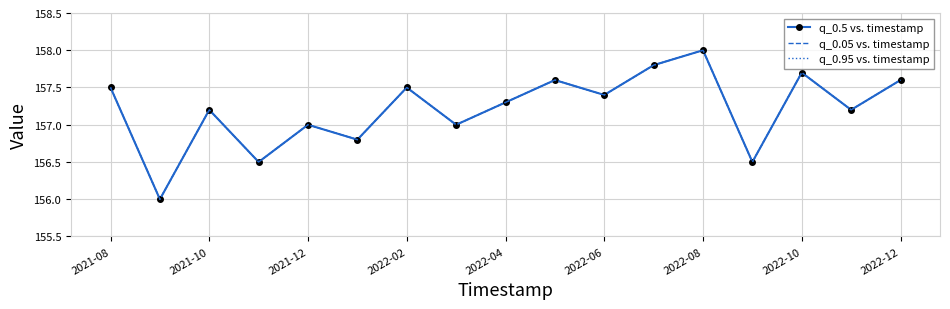

True or false: q_0.95 vs. timestamp has more than 1 points higher than both neighbors.

True